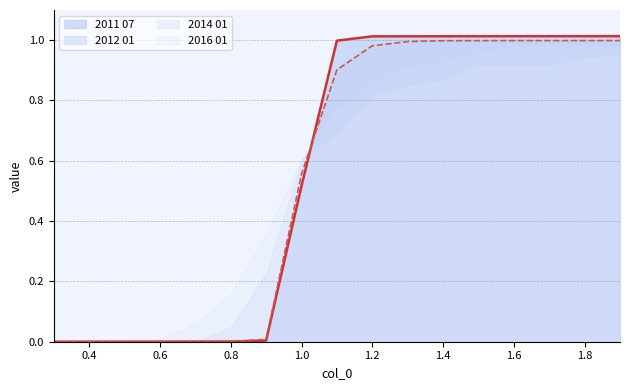

The 2012 01 series shows 0.7 at 1.3. True or false?

False